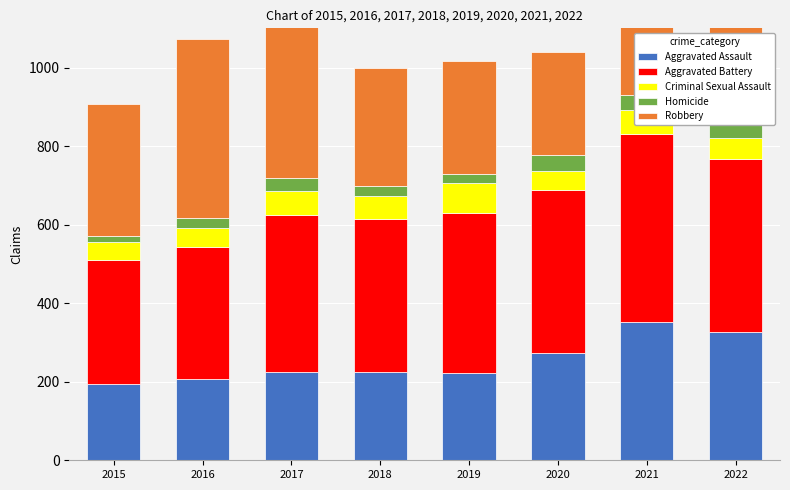

Does the chart contain any negative values?

No